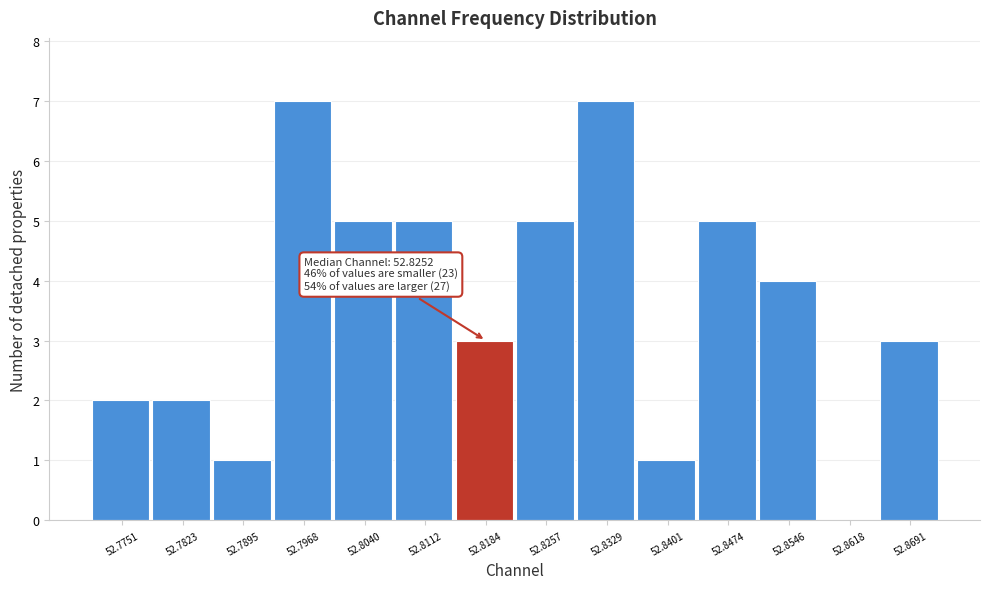

Reading left to right, extract all data points from this chart.

52.7751=2	52.7823=2	52.7895=1	52.7968=7	52.8040=5	52.8112=5	52.8184=3	52.8257=5	52.8329=7	52.8401=1	52.8474=5	52.8546=4	52.8618=0	52.8691=3